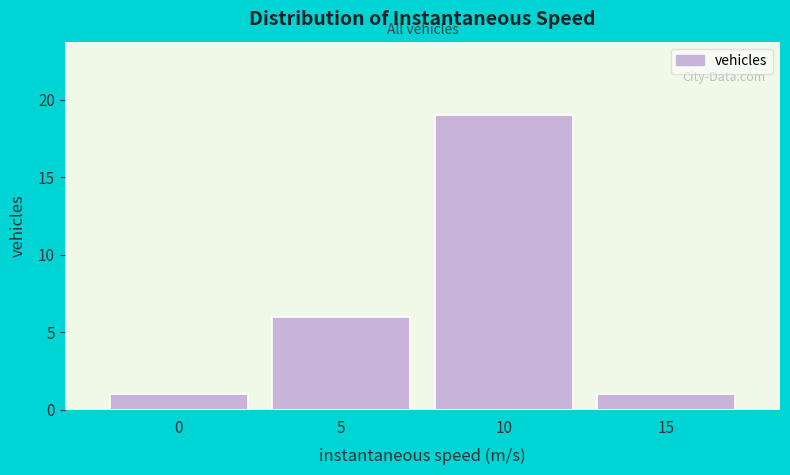

Reading left to right, what are all the values shown in this chart?

1	6	19	1